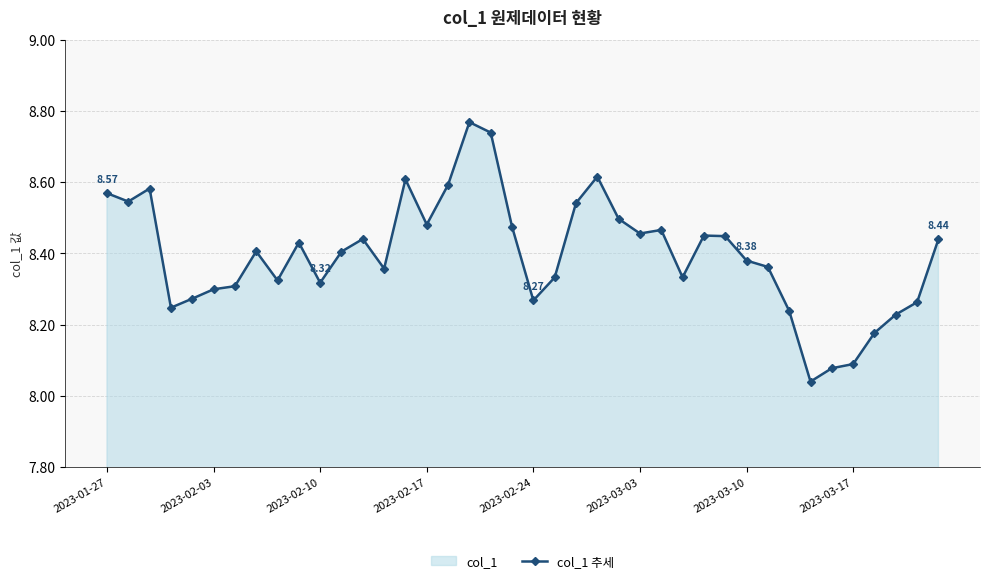

What is the value of the 4th point from the left?

8.2